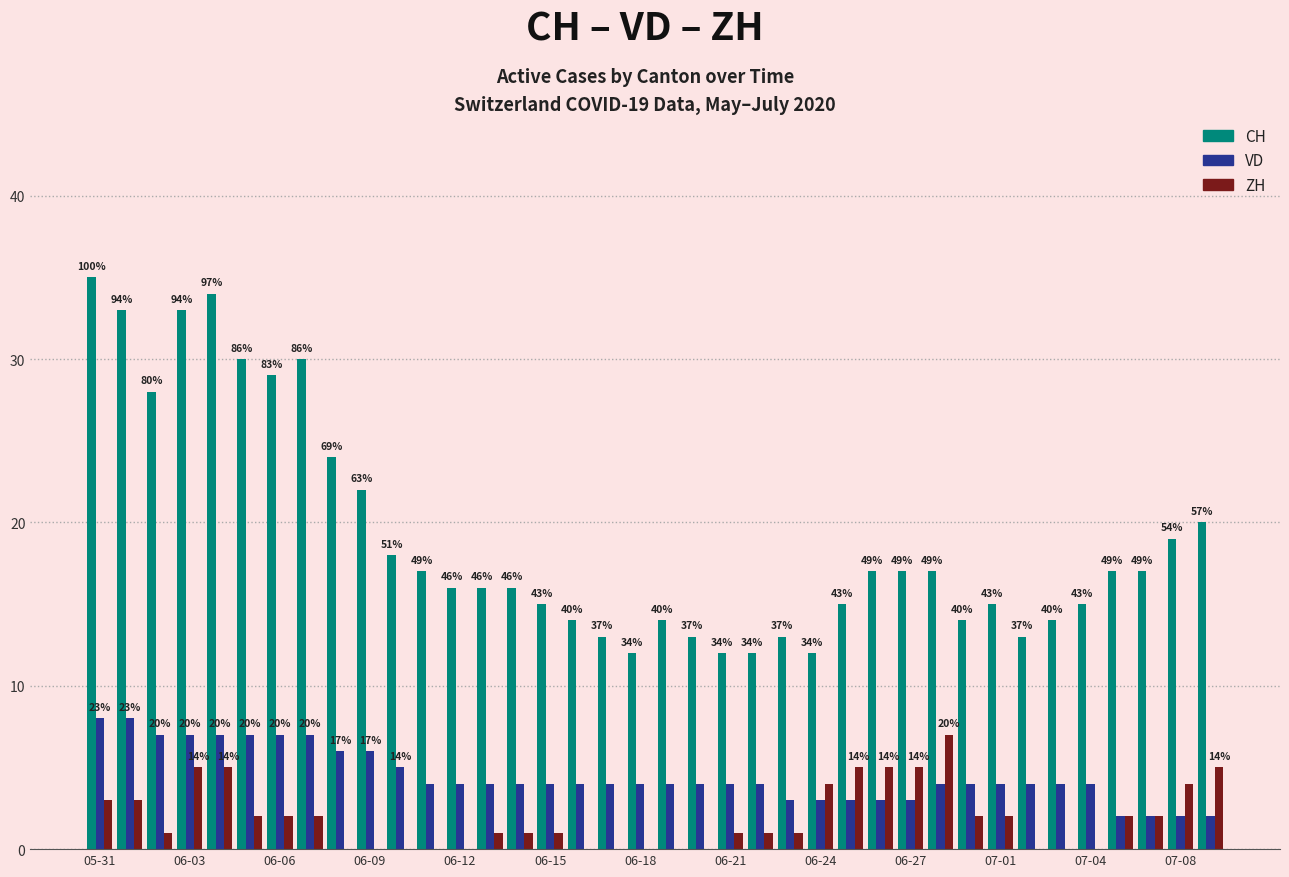

What is the sum of all VD values?

170